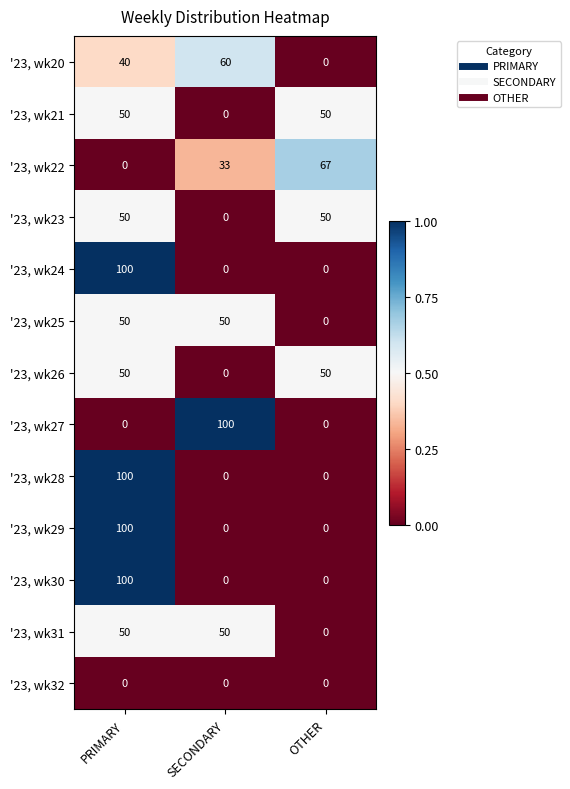

Between SECONDARY and OTHER, which series saw the biggest shift?

'23, wk27